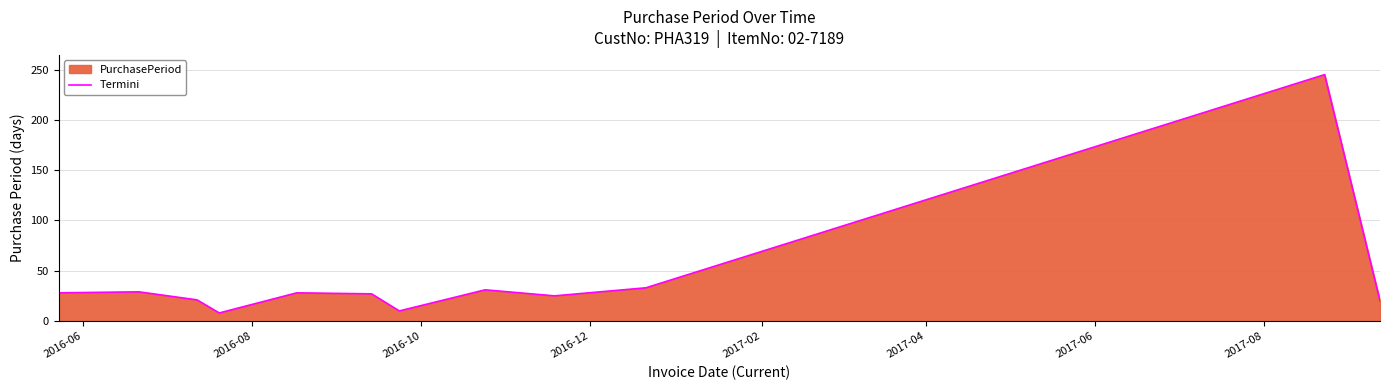

How many data points are above 28?

4